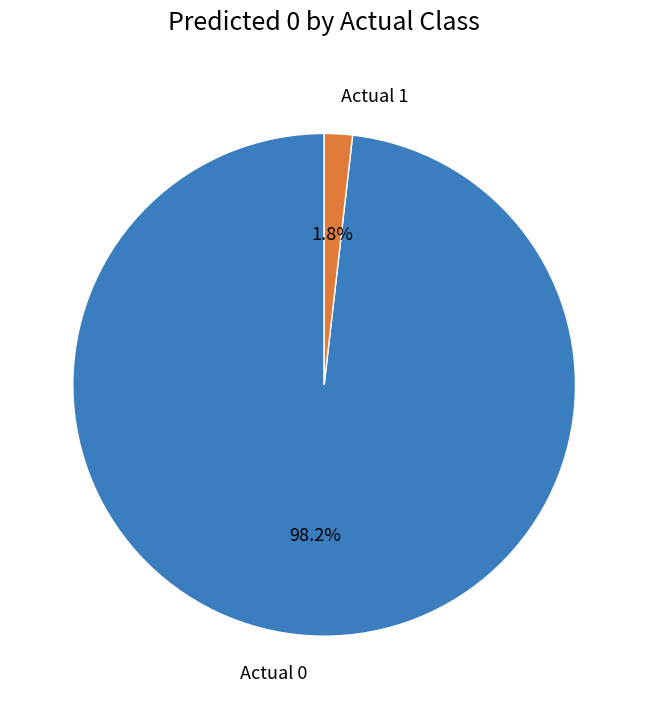

What is the largest slice in the pie chart?

Actual 0